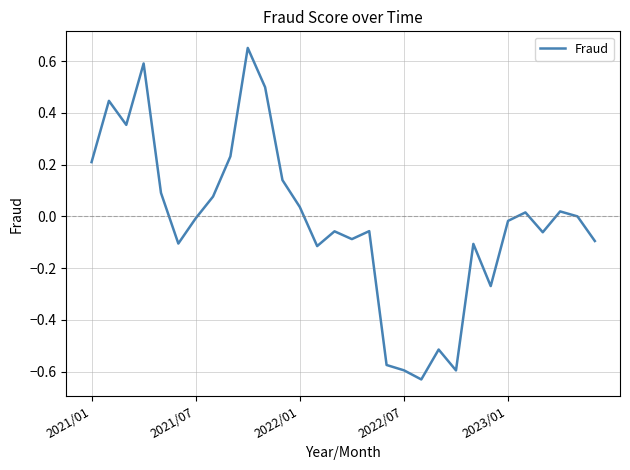

What is the difference between the maximum and minimum values?

1.3